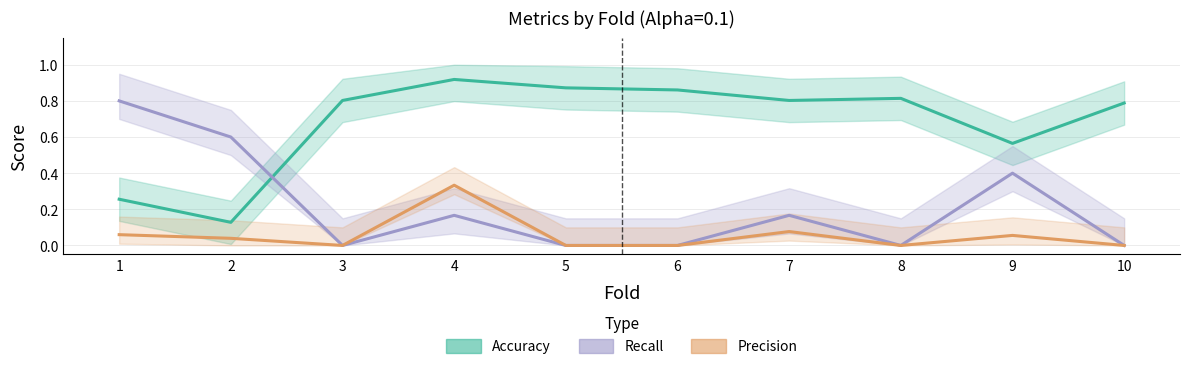

What is the difference between the highest and lowest values at 4?

0.8